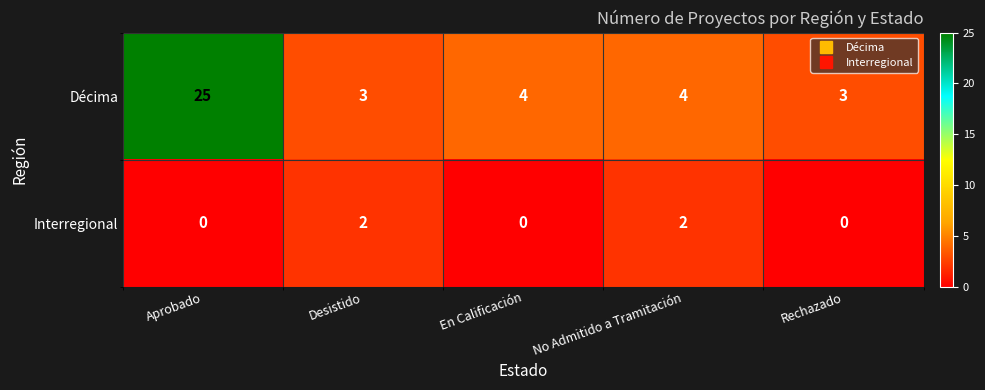

Which series has the largest total across all categories?

Décima